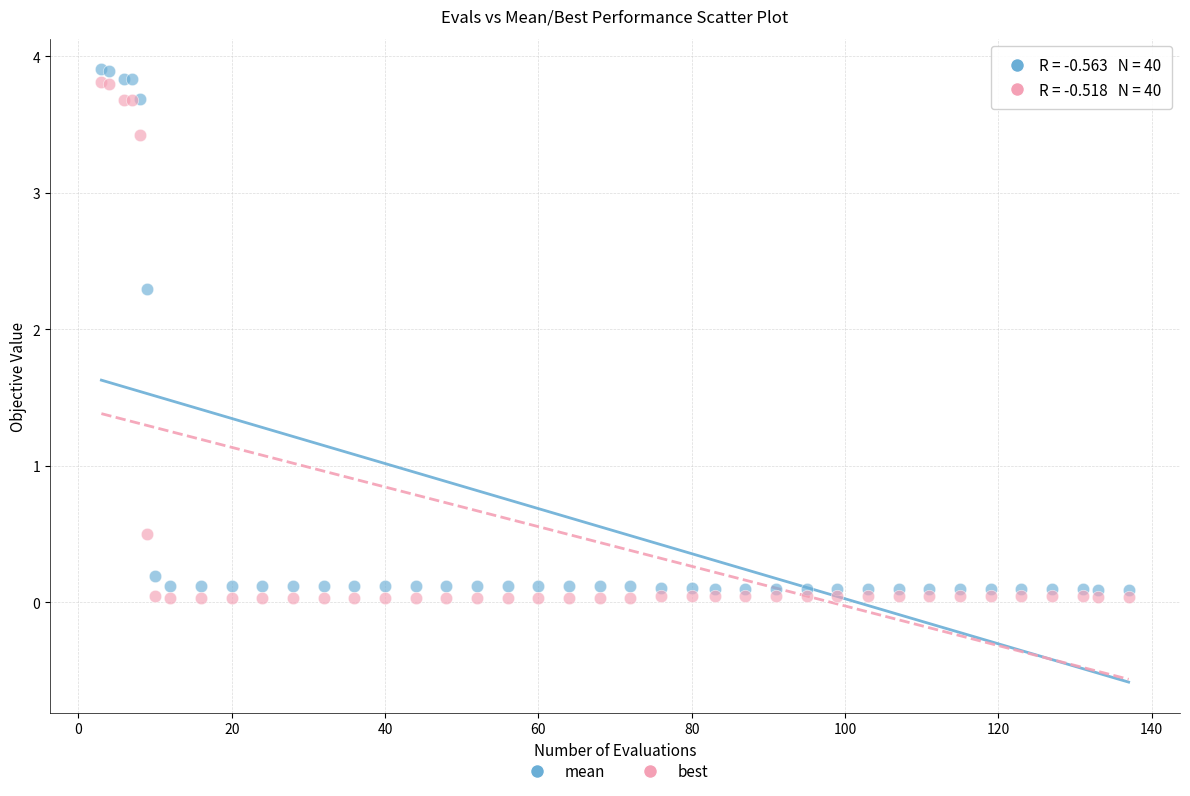

What are all the series names shown in the legend?

mean, best